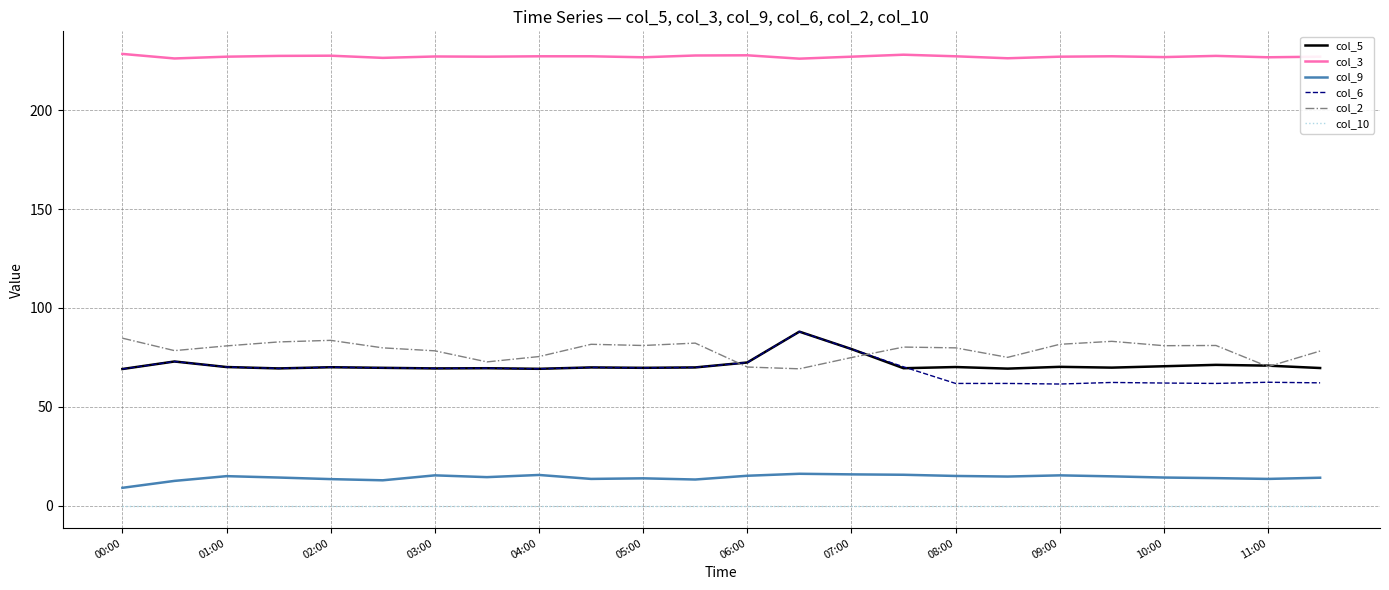

What is the highest value of the col_2 series?

84.7